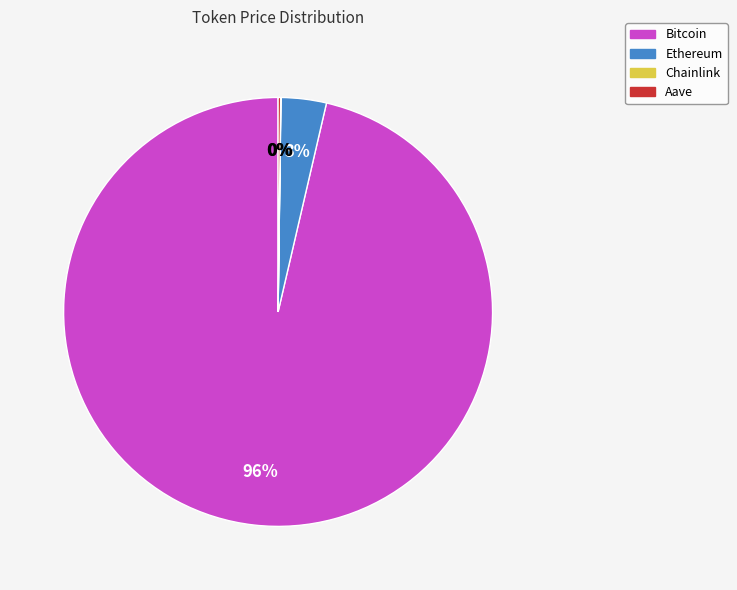

To the nearest percent, what percentage of the pie is Ethereum?

3%